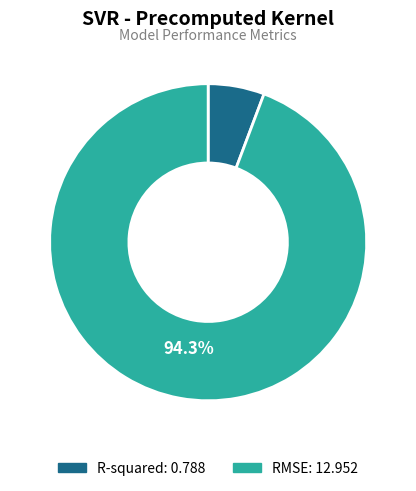

Which slice represents more than half of the pie?

RMSE